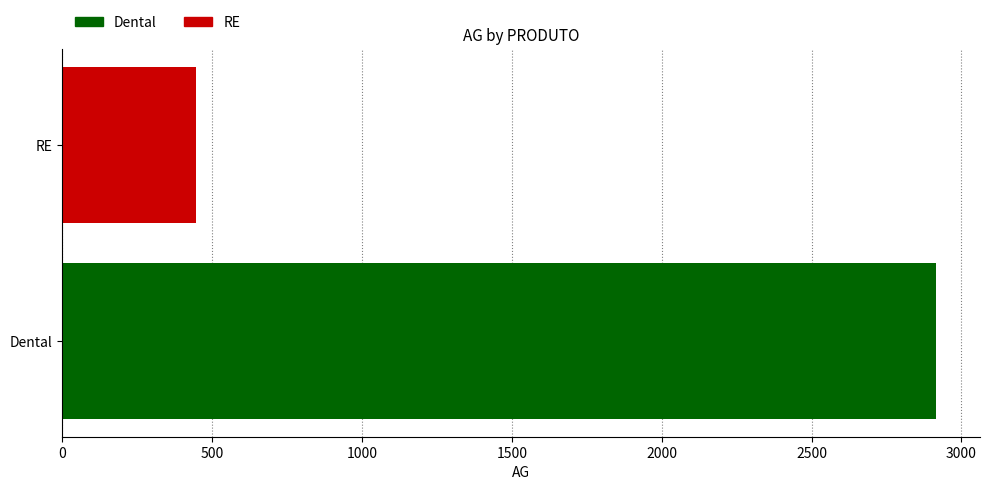

List the labels in order of value, largest first.

Dental, RE